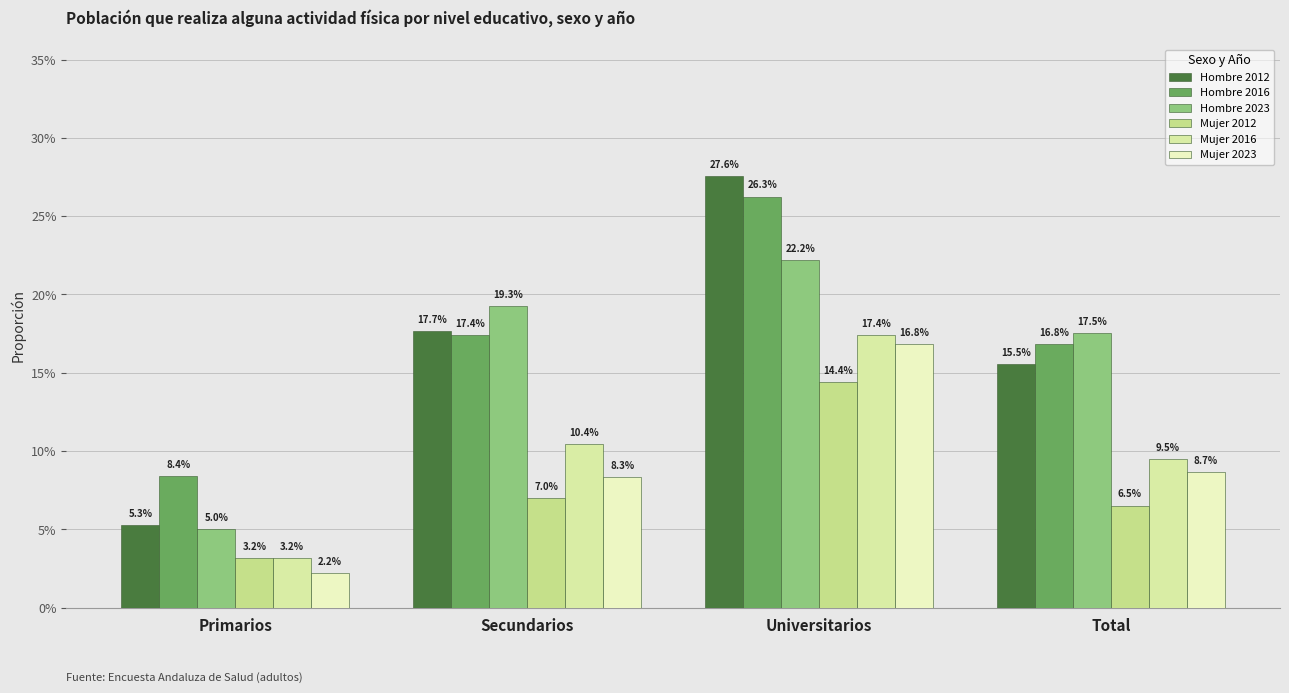

Does the chart contain any negative values?

No